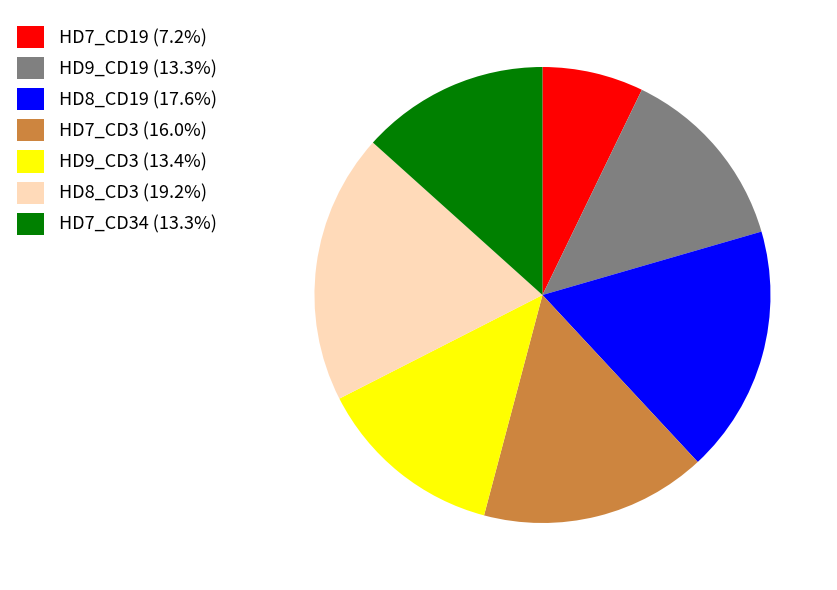

Is there a majority slice in this chart?

No